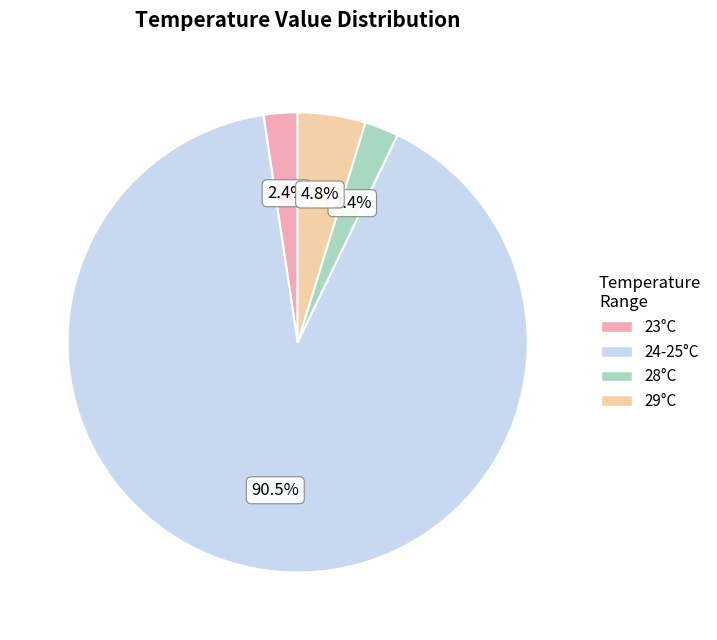

How many segments does this pie chart have?

4